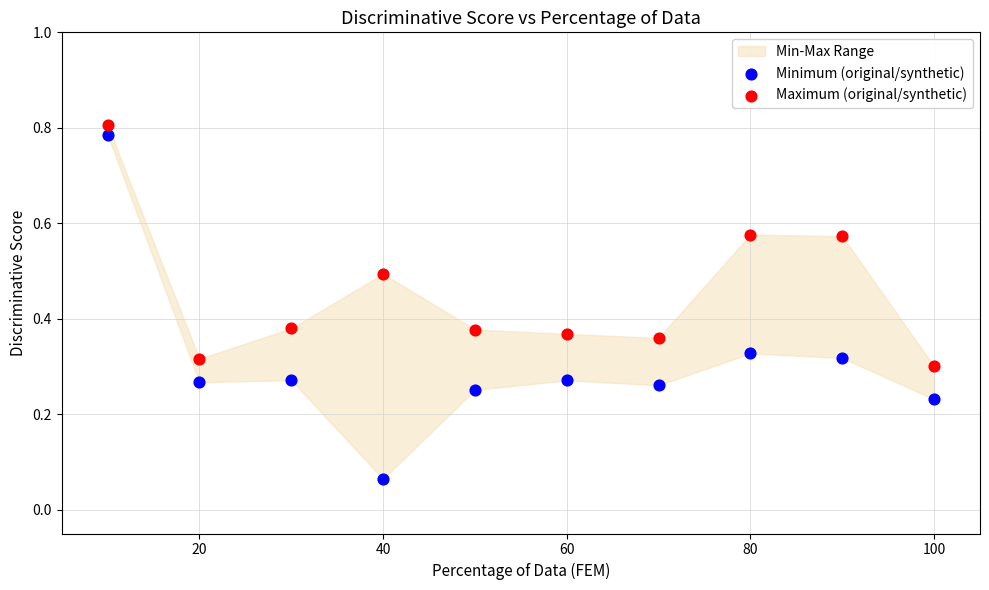

Which series contains the lowest Y value?

Minimum (original/synthetic)